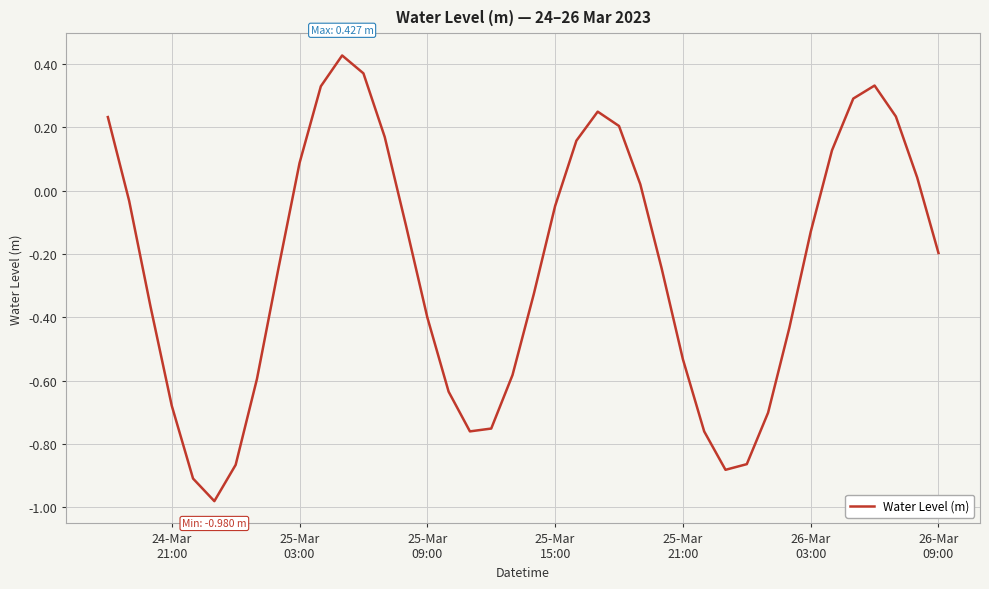

What is the difference between the maximum and minimum values?

1.4